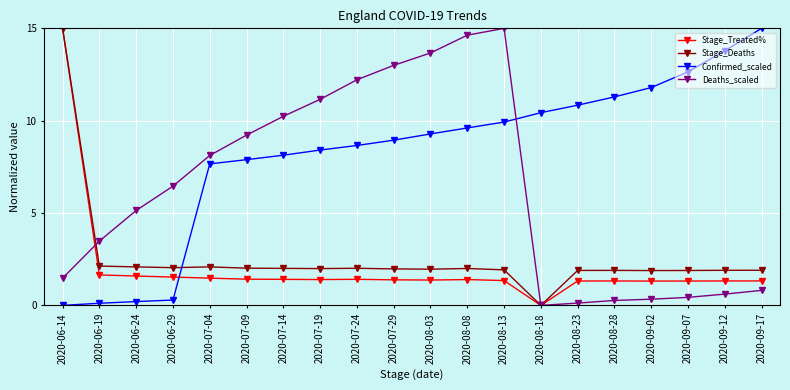

What are all the series names shown in the legend?

Stage_Treated%, Stage_Deaths, Confirmed_scaled, Deaths_scaled